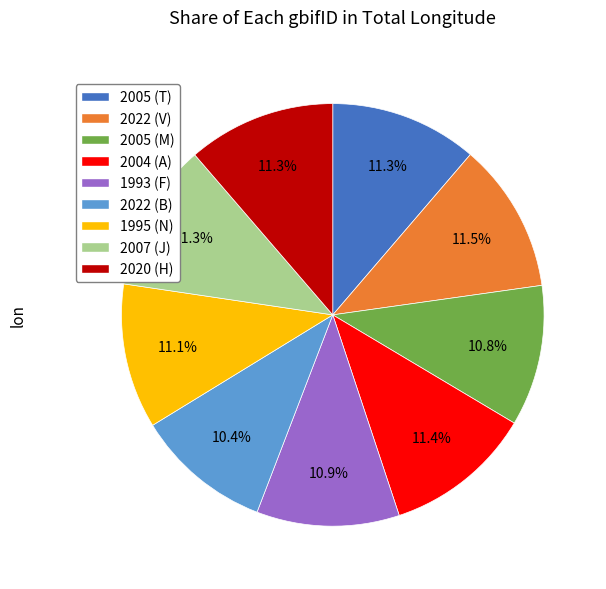

Approximately how many times larger is the value at 2022 (V) compared to 1993 (F)?

1.1